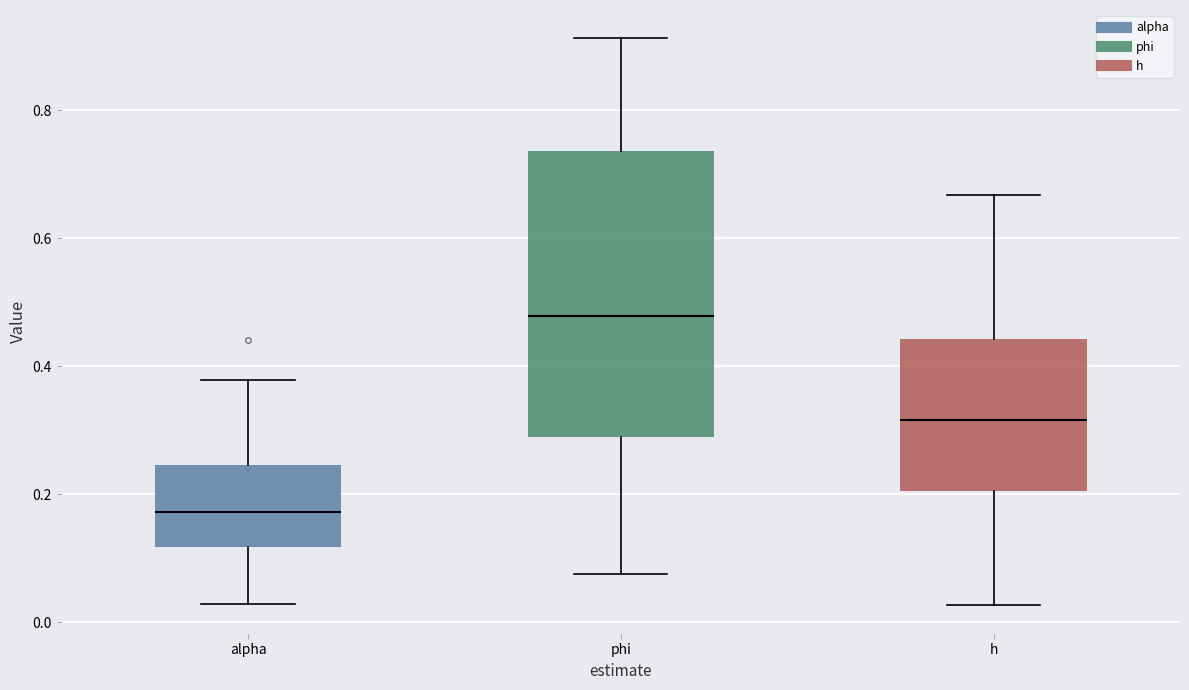

Reading left to right, transcribe this box plot: for each box, give where its median line is, the range the box spans, and where its two whiskers end, as read against the y-axis. The values are not printed on the chart, so give them approximately, as read against the axis.

alpha: median 0.18, box 0.12 to 0.24, whiskers 0.02 to 0.38
phi: median 0.48, box 0.28 to 0.74, whiskers 0.08 to 0.92
h: median 0.32, box 0.20 to 0.44, whiskers 0.02 to 0.66